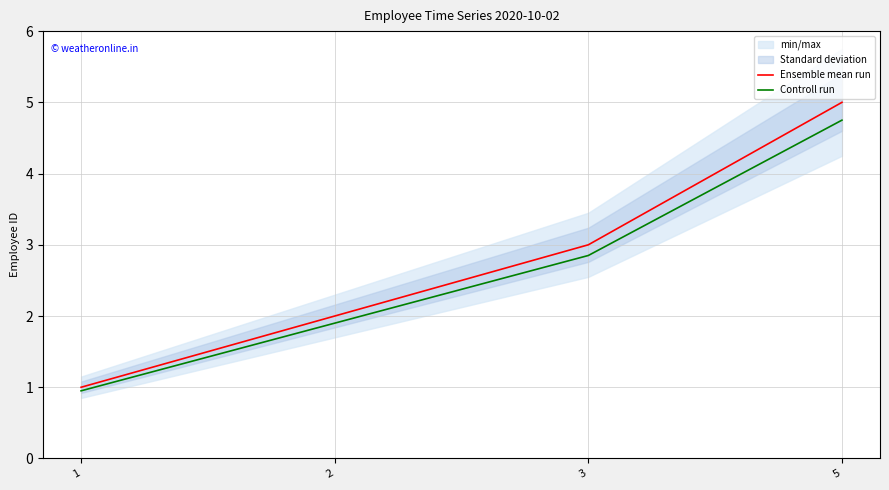

List the labels in order of Controll run value, largest first.

5, 3, 2, 1